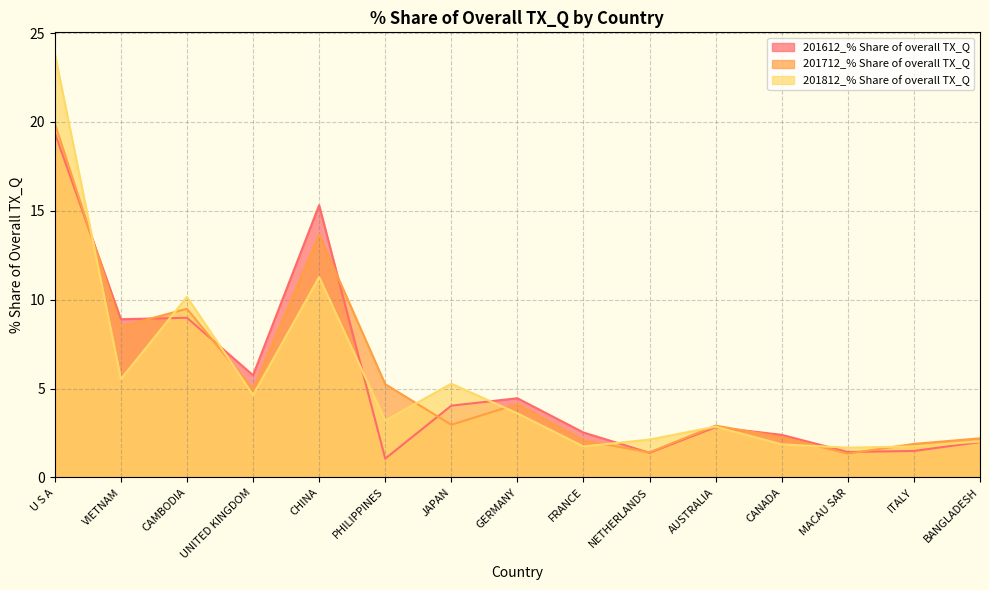

Where is the first local minimum for 201712_% Share of overall TX_Q?

VIETNAM